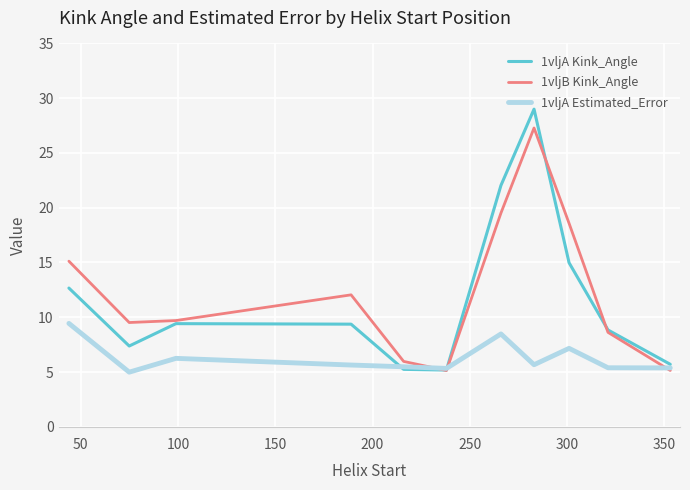

What are all the series names shown in the legend?

1vljA Kink_Angle, 1vljB Kink_Angle, 1vljA Estimated_Error